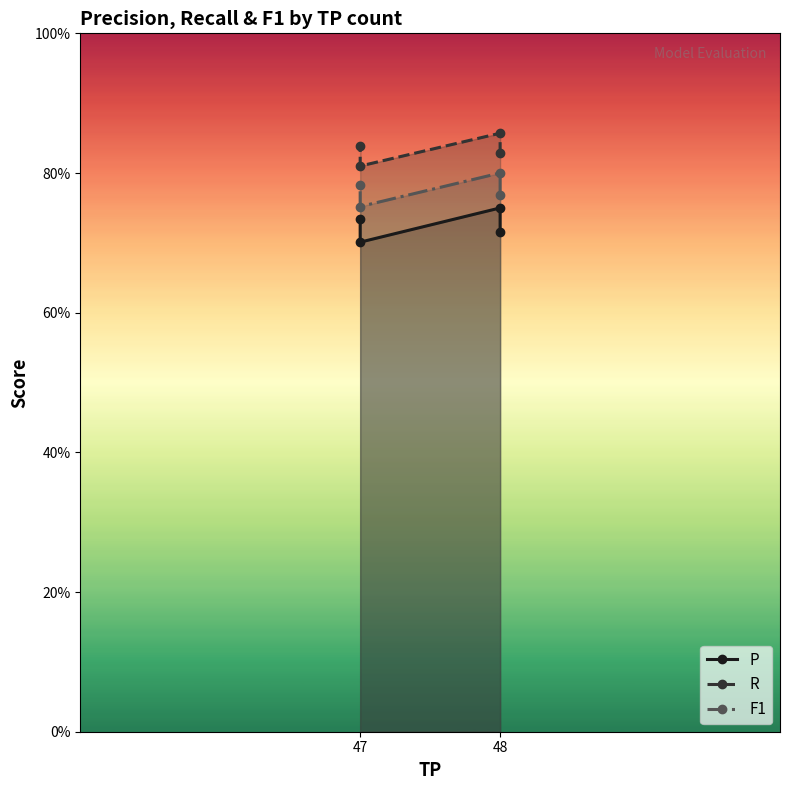

True or false: R and P intersect in this chart.

False